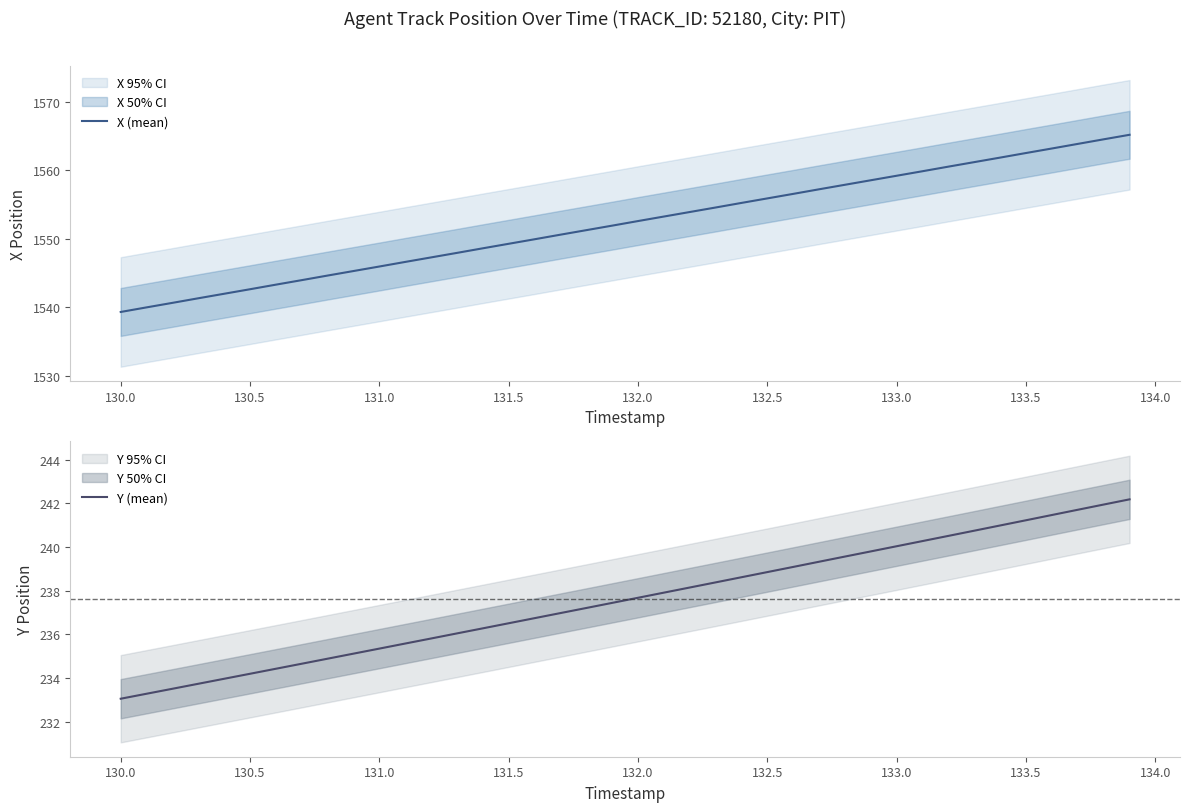

True or false: X (mean) and Y (mean) intersect in this chart.

False